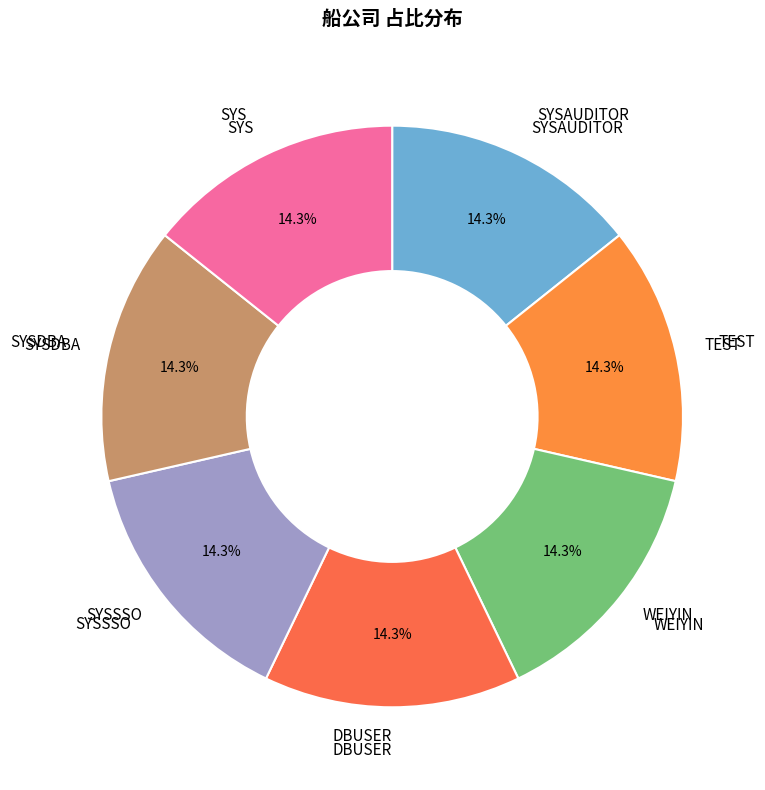

What is the smallest slice in the pie chart?

SYS